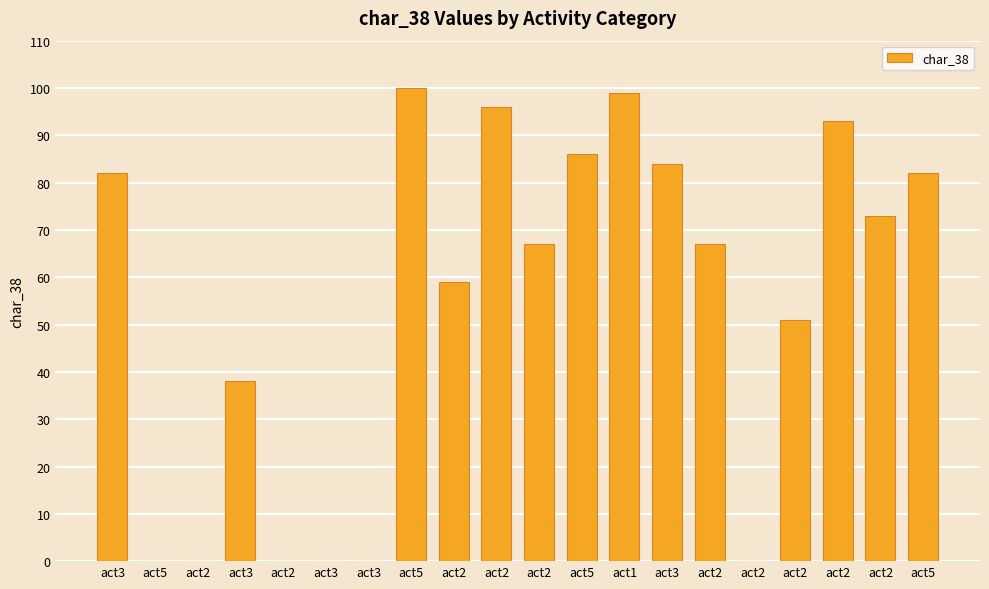

How many data points does each series have?

20